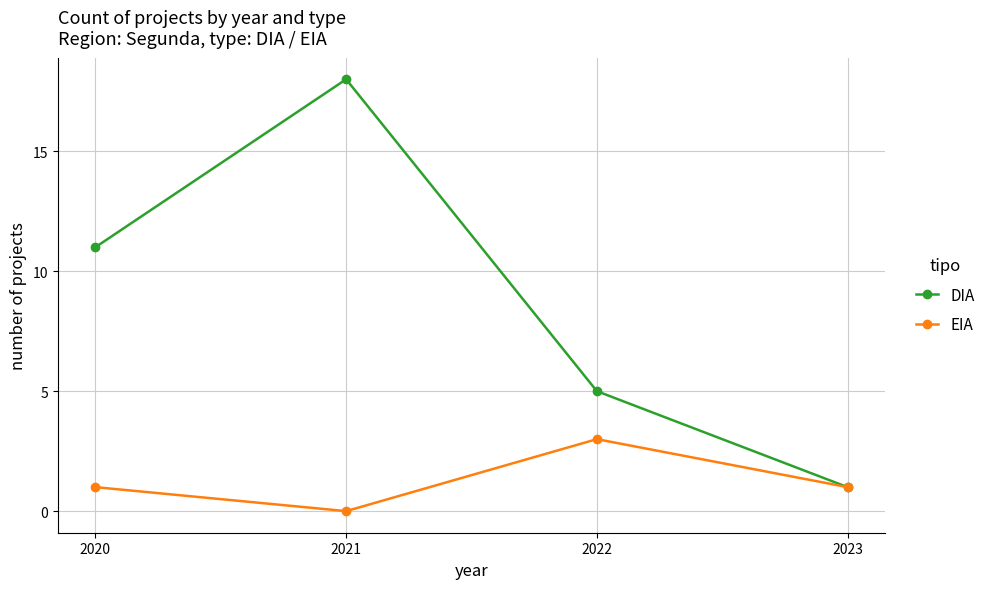

Which series changed the most between 2020 and 2021?

DIA